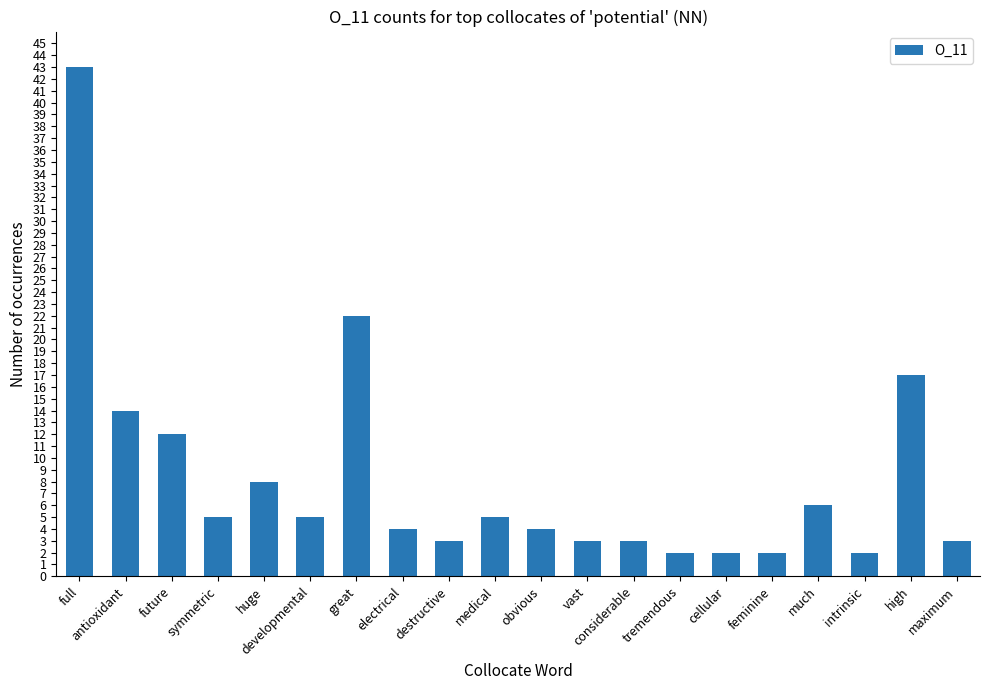

What is the minimum value shown in the chart?

2